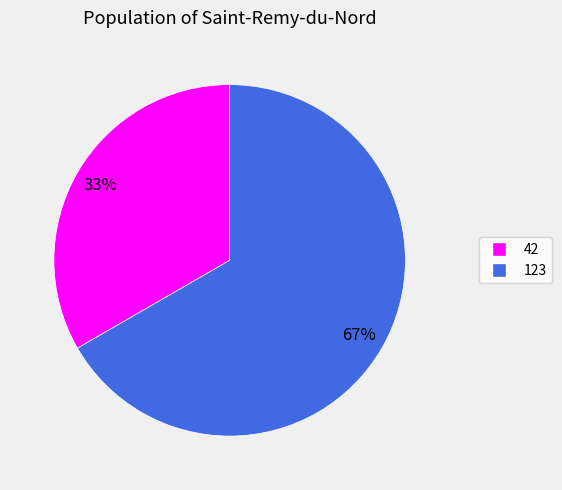

True or false: 123 accounts for 53% of the total.

False